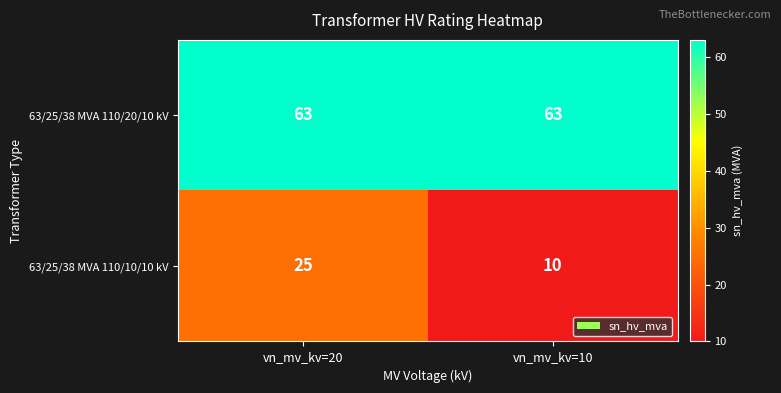

True or false: 63/25/38 MVA 110/20/10 kV has a value of 83 at vn_mv_kv=10.

False